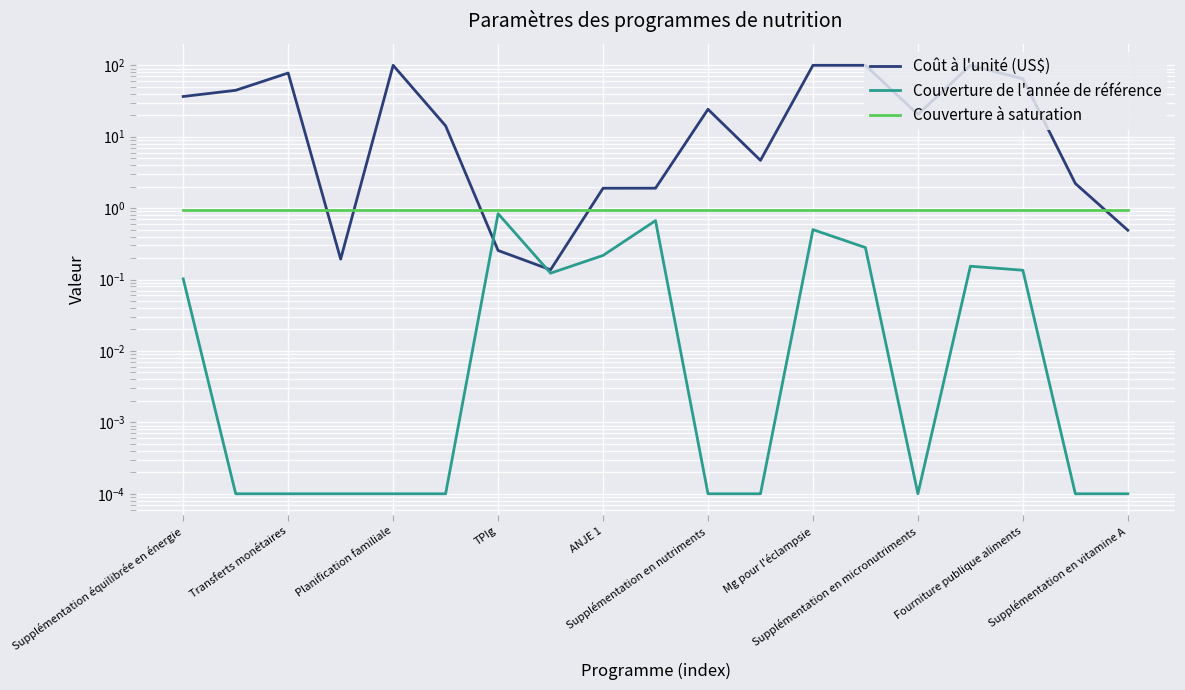

Is the value of Coût à l'unité (US$) at Supplémentation en nutriments greater than the value of Couverture de l'année de référence at Planification familiale?

Yes